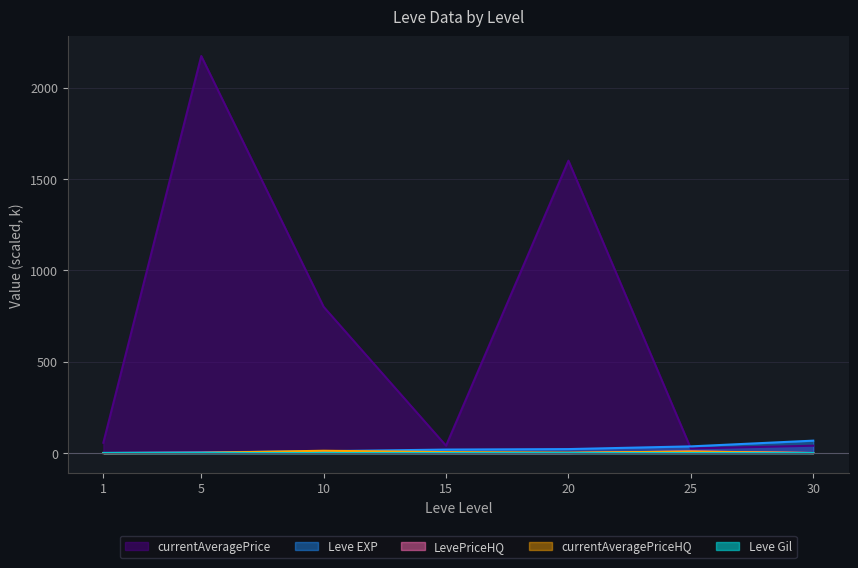

True or false: LevePriceHQ has more than 1 points higher than both neighbors.

False